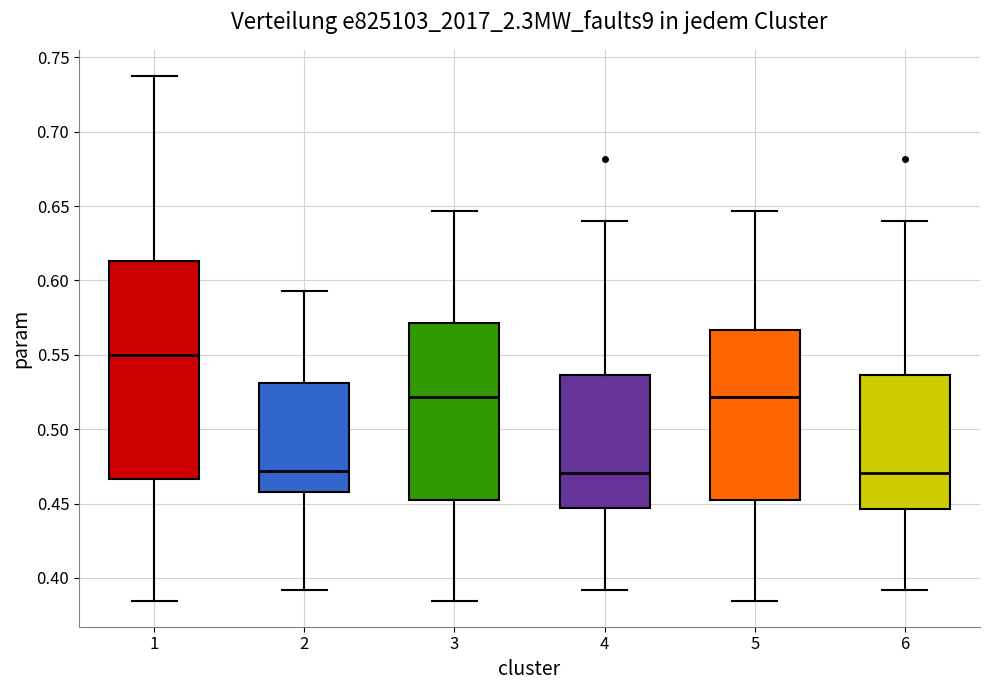

Reading left to right, read every box against the y-axis: the position of its median line, the range the box covers, and the ends of its whiskers. The values are not printed on the chart, so give them approximately, as read against the axis.

1: median 0.550, box 0.465 to 0.615, whiskers 0.385 to 0.735
2: median 0.470, box 0.460 to 0.530, whiskers 0.390 to 0.595
3: median 0.520, box 0.455 to 0.570, whiskers 0.385 to 0.645
4: median 0.470, box 0.445 to 0.535, whiskers 0.390 to 0.640
5: median 0.520, box 0.450 to 0.565, whiskers 0.385 to 0.645
6: median 0.470, box 0.445 to 0.535, whiskers 0.390 to 0.640